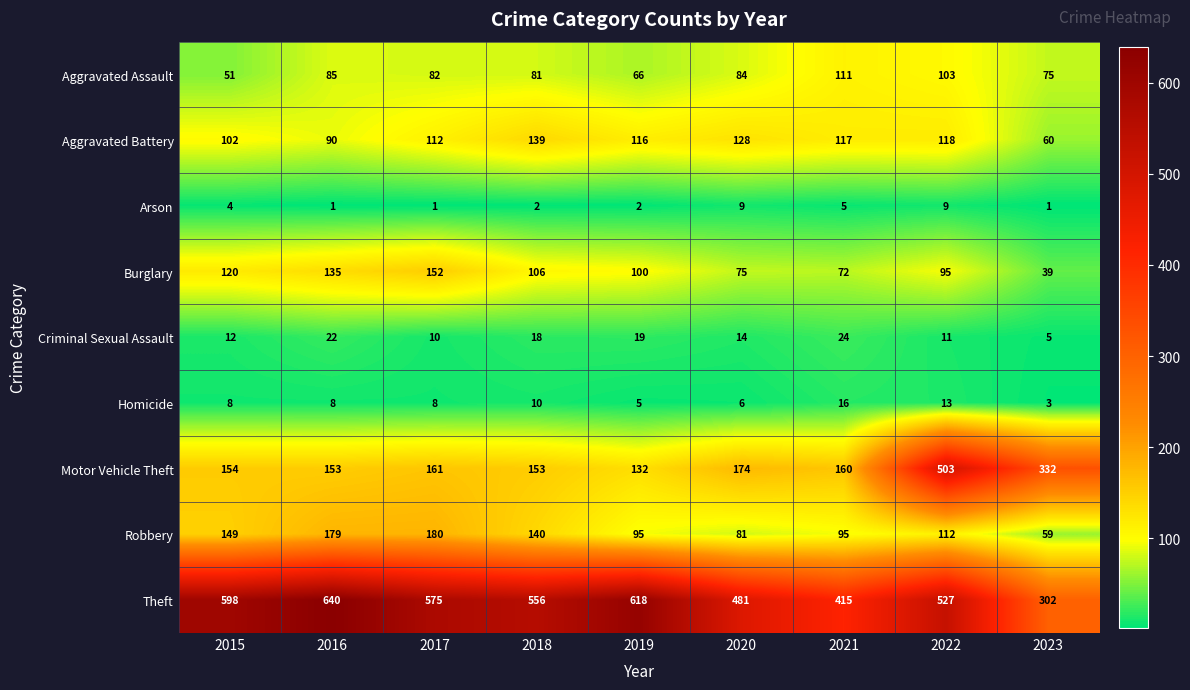

Which series has the widest spread of values?

Motor Vehicle Theft